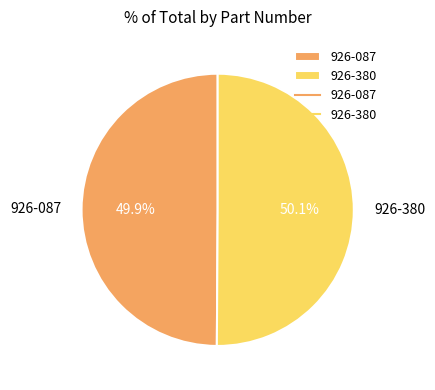

Is there a majority slice in this chart?

Yes